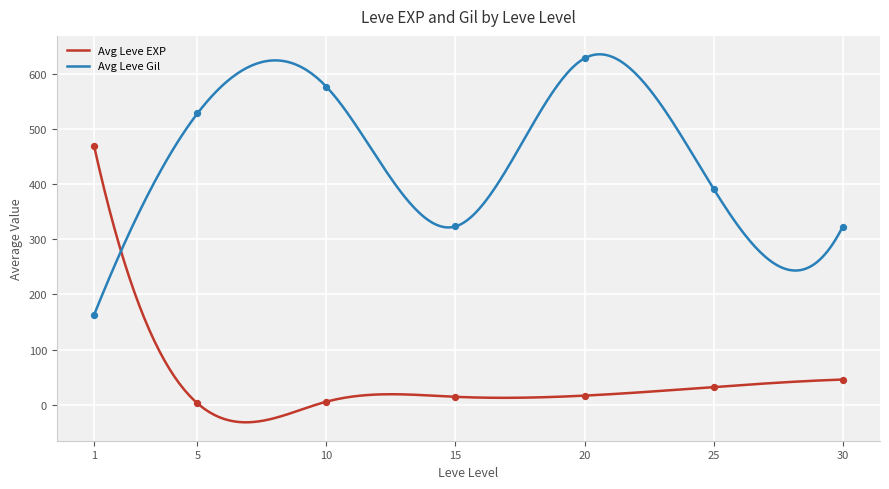

What are all the series names shown in the legend?

Avg Leve EXP, Avg Leve Gil